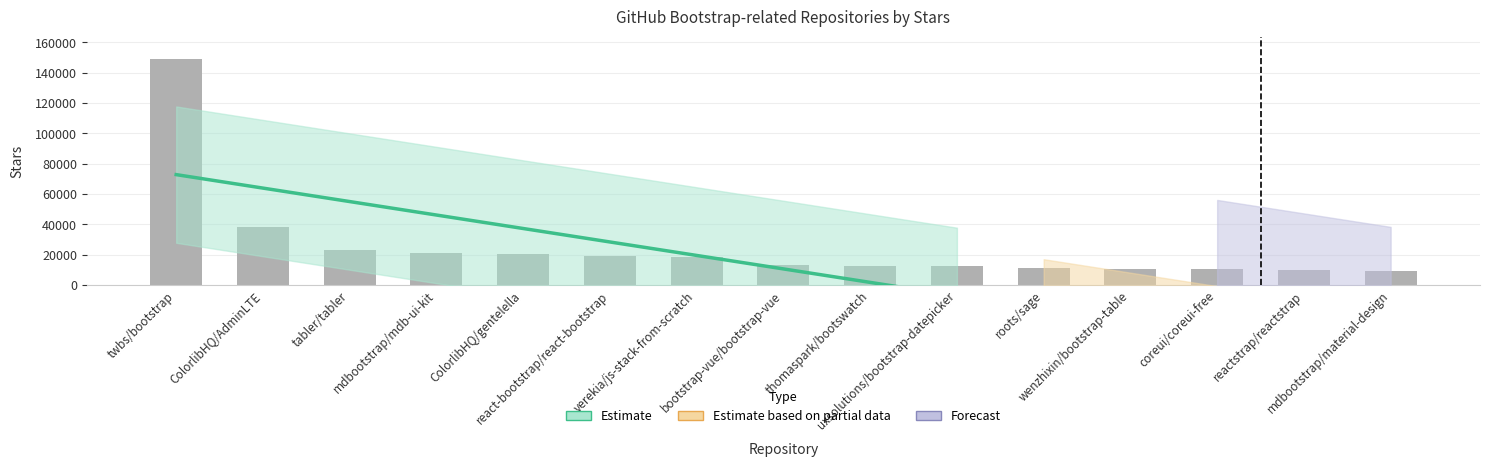

What is the change in value from ColorlibHQ/gentelella to thomaspark/bootswatch?

-7300